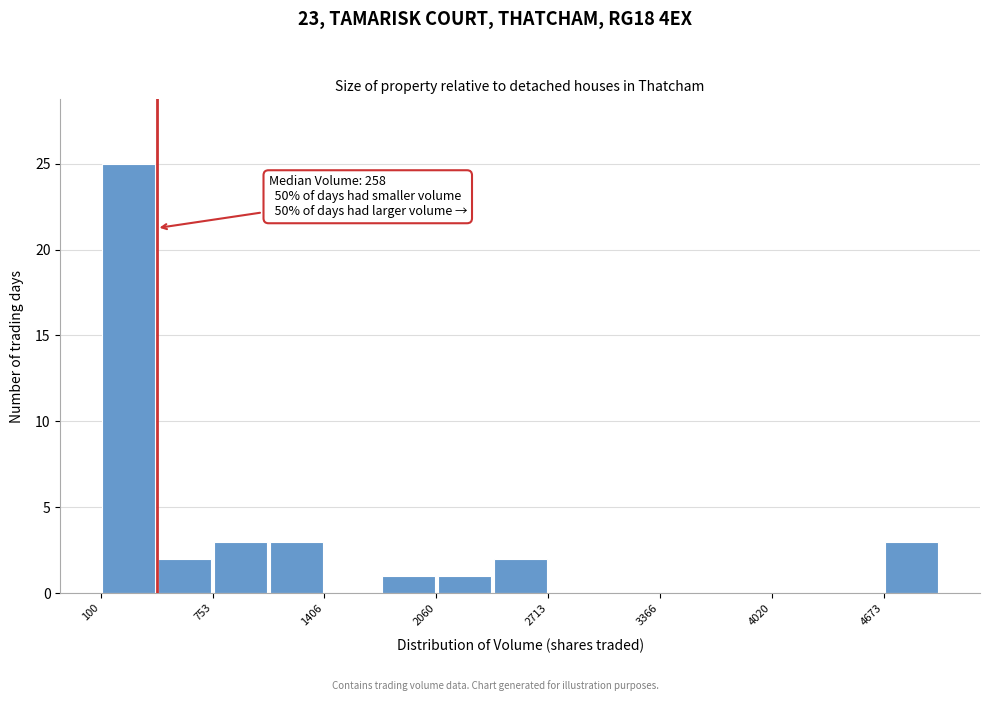

Read against the x-axis, roughly where is the centre of the tallest bar?

300